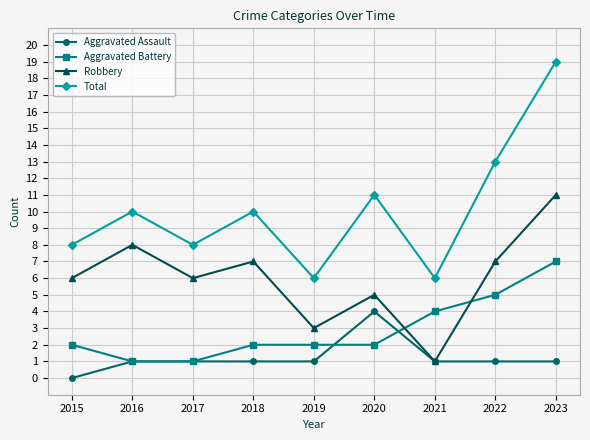

Reading left to right, transcribe all the data shown in this chart.

Aggravated Assault: 2015=0	2016=1	2017=1	2018=1	2019=1	2020=4	2021=1	2022=1	2023=1
Aggravated Battery: 2015=2	2016=1	2017=1	2018=2	2019=2	2020=2	2021=4	2022=5	2023=7
Robbery: 2015=6	2016=8	2017=6	2018=7	2019=3	2020=5	2021=1	2022=7	2023=11
Total: 2015=8	2016=10	2017=8	2018=10	2019=6	2020=11	2021=6	2022=13	2023=19